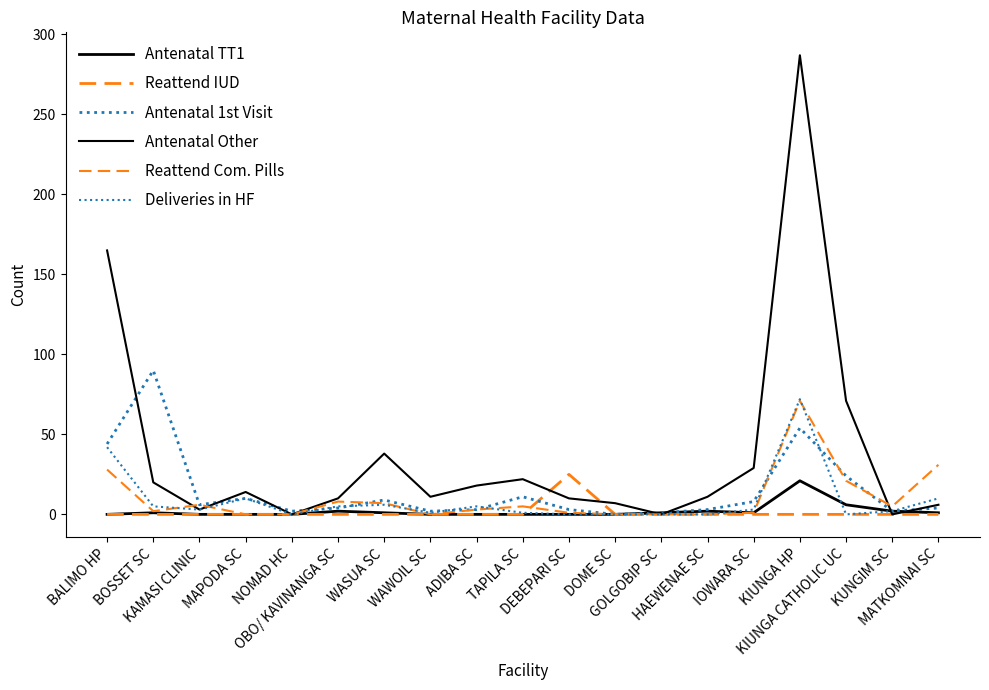

Is the value of Antenatal 1st Visit at BOSSET SC greater than the value of Reattend Com. Pills at GOLGOBIP SC?

Yes